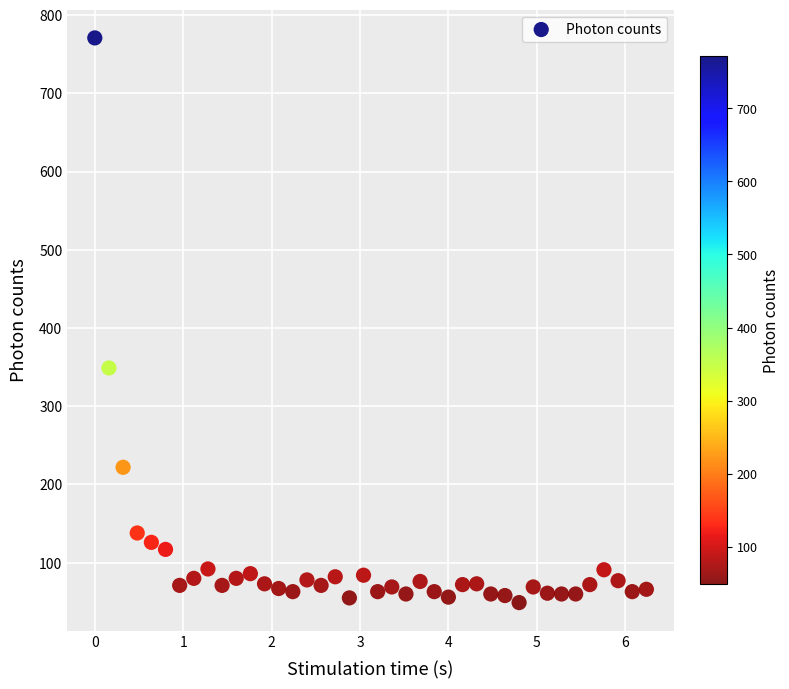

What is the range of Y values (max minus min)?

722